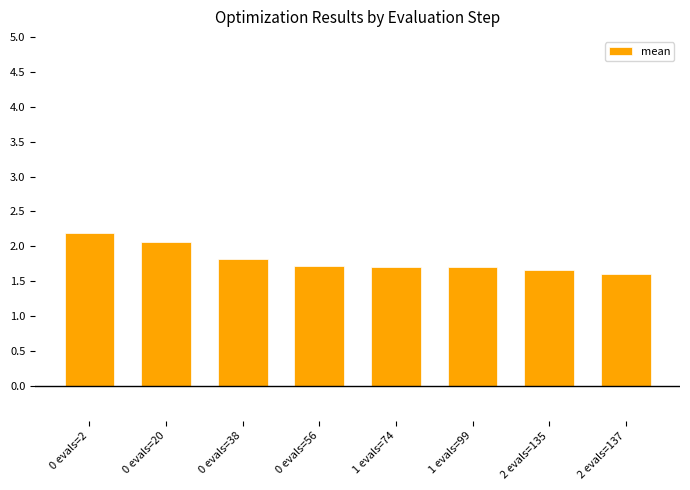

What is the label of the 8th bar from the right?

0 evals=2